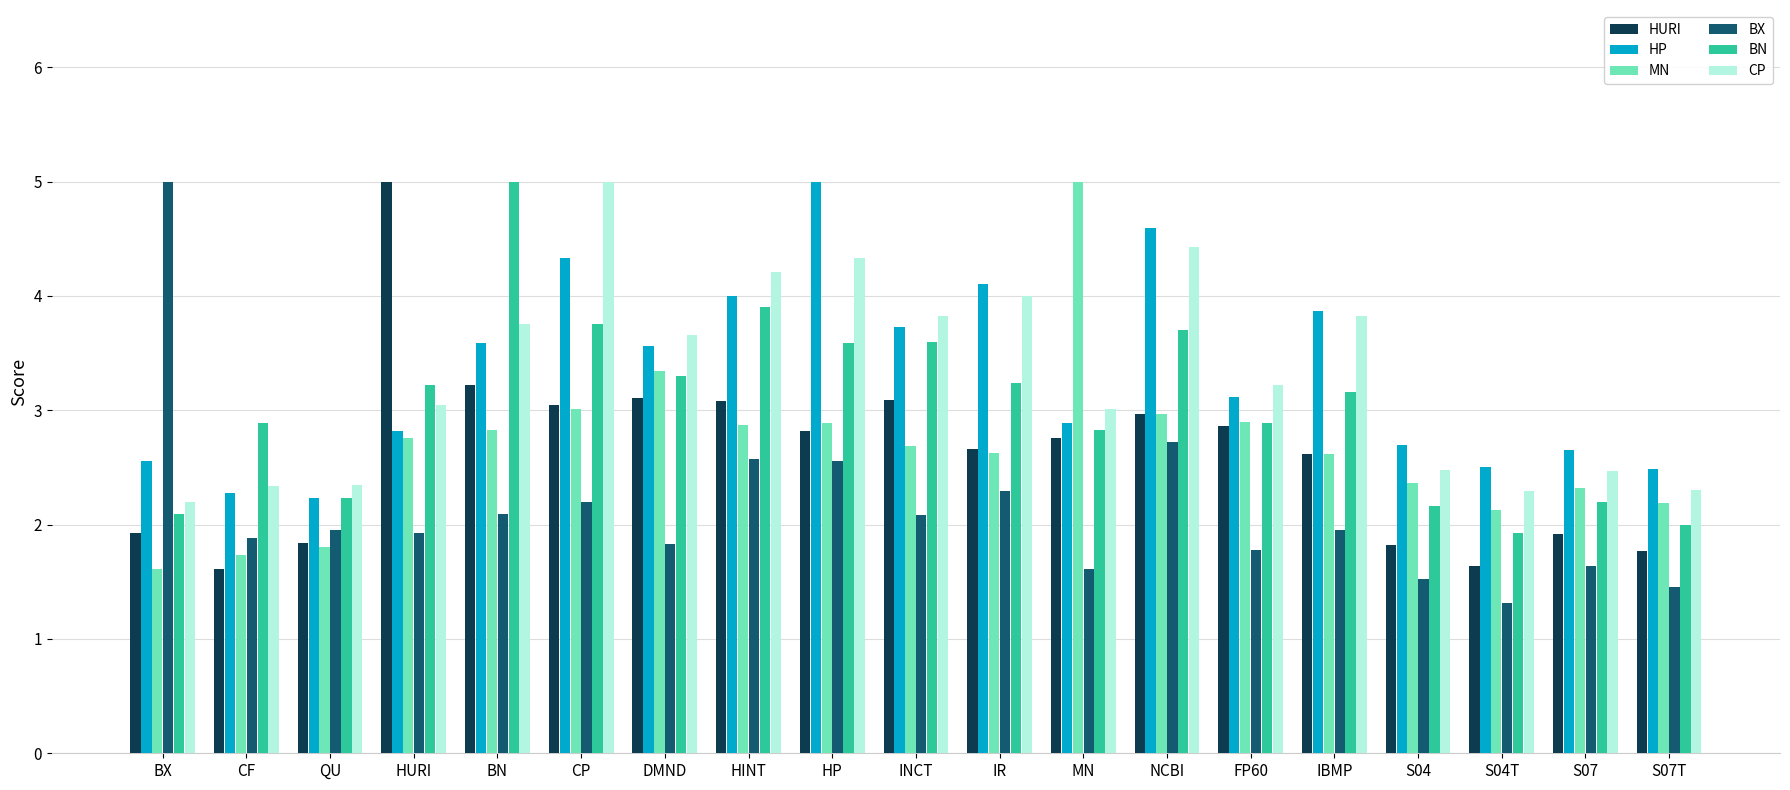

How many bars are there in total?

114